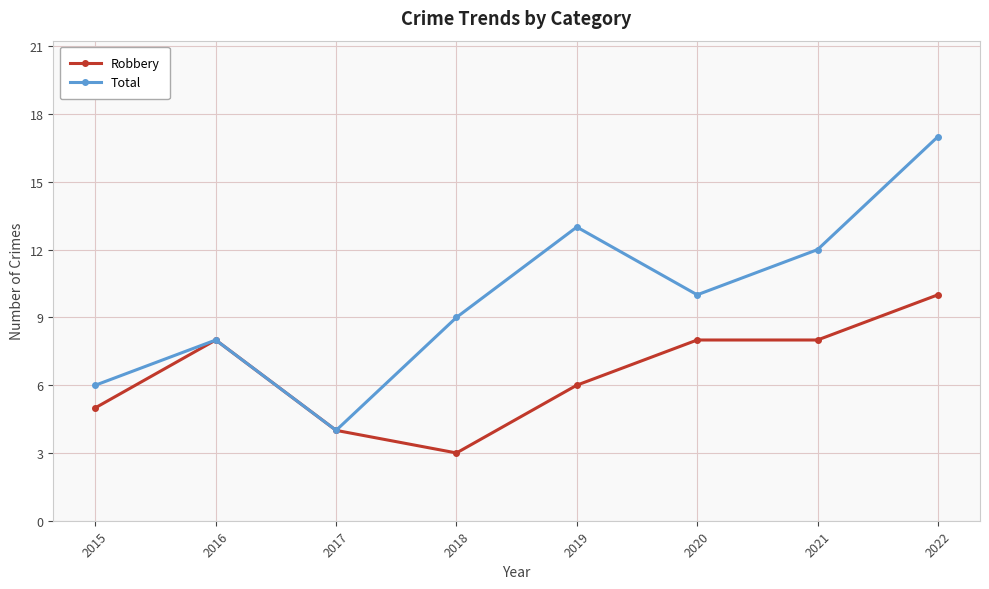

Between 2015 and 2016, which series saw the biggest shift?

Robbery